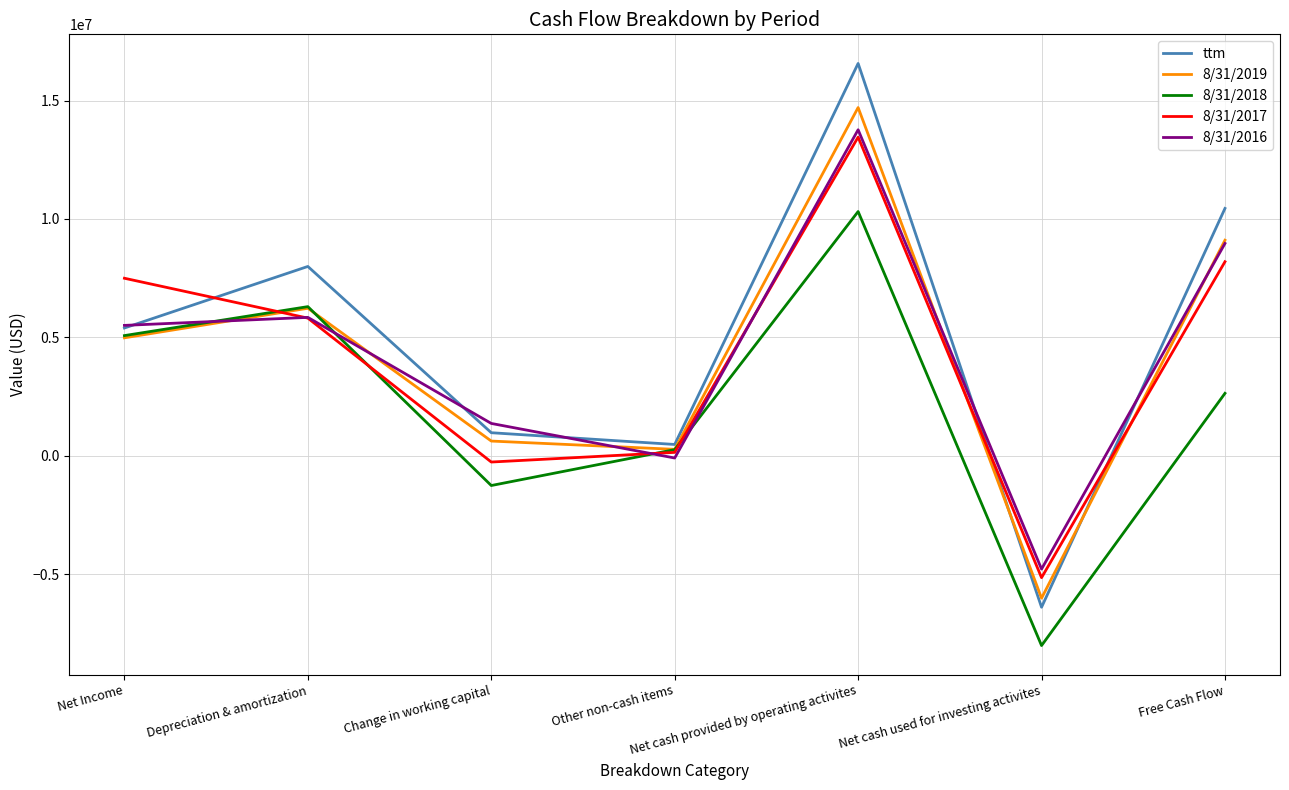

What is the smallest value displayed?

-8017000